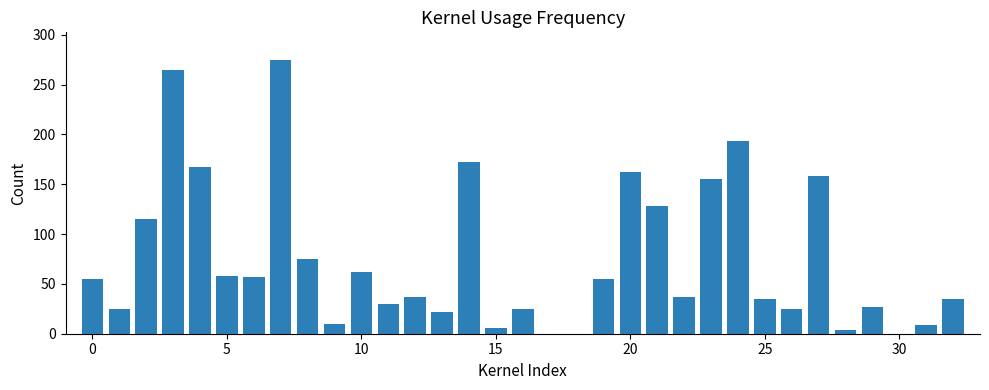

What is the sum of all values?

2479